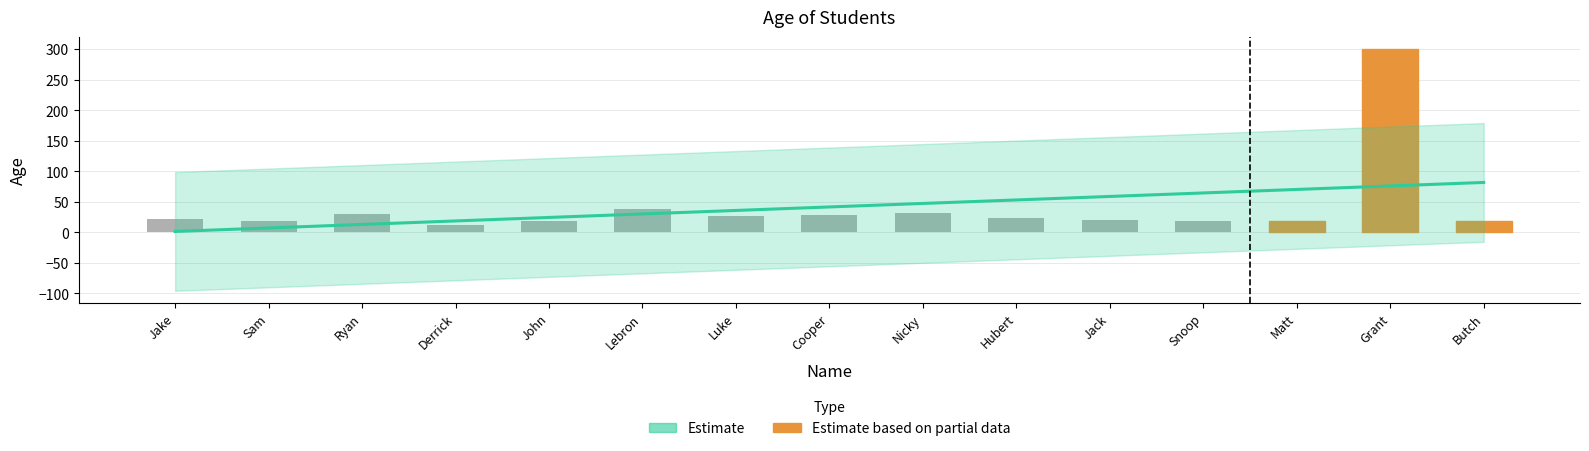

How many data points are less than 22?

7